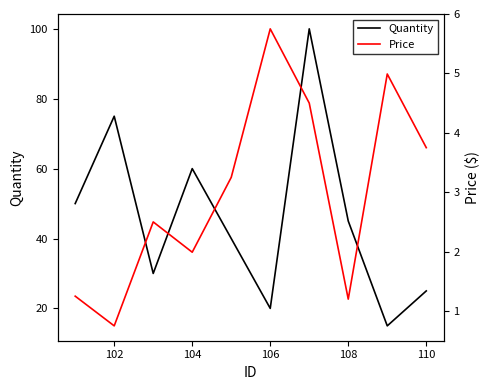

At how many categories does at least one series exceed 91?

1